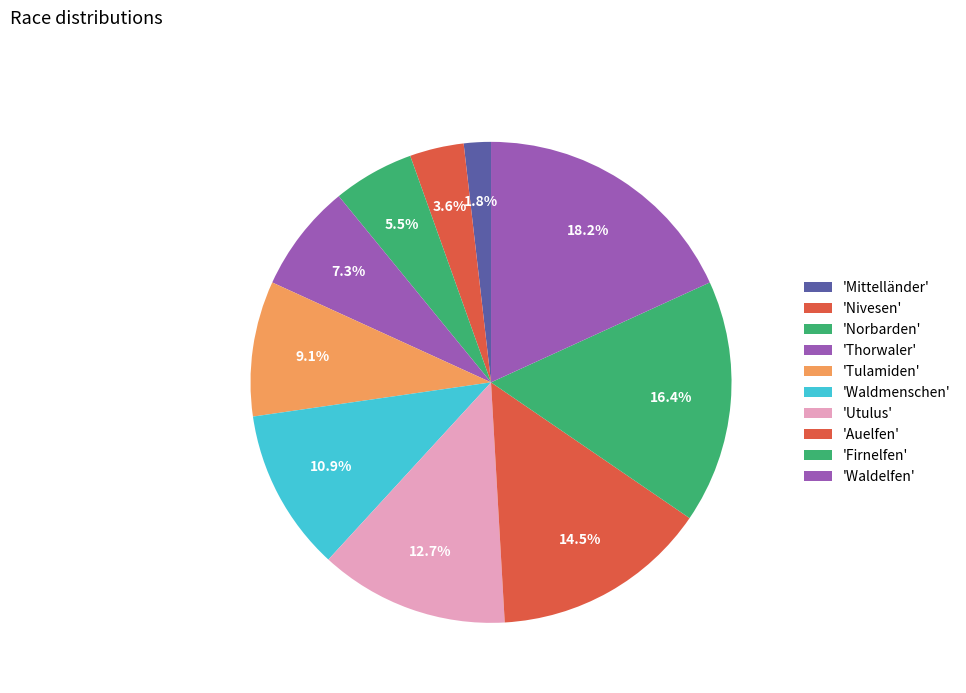

To the nearest percent, what is the average slice percentage?

10%